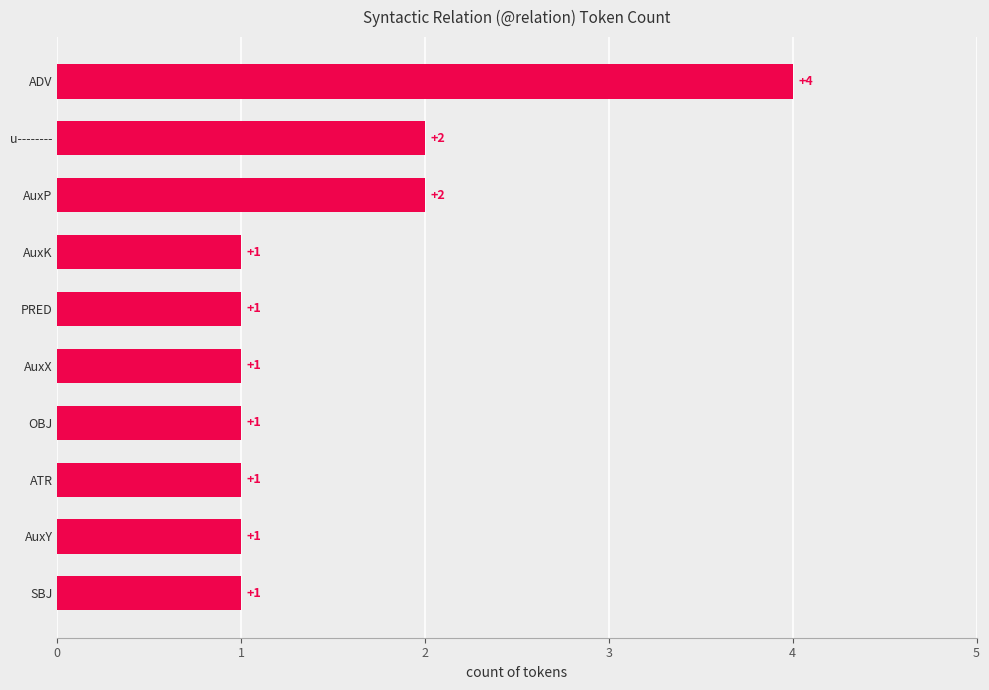

What is the maximum value shown in the chart?

4